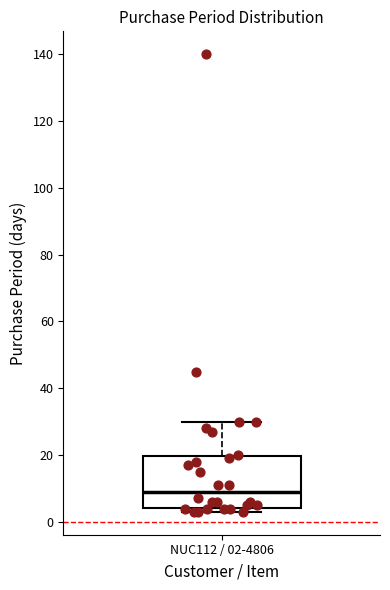

Transcribe this box plot: give where the median line is, the range the box spans, and where the two whiskers end, as read against the y-axis. The values are not printed on the chart, so give them approximately, as read against the axis.

median 10, box 4 to 20, whiskers 4 (just below the box's lower edge) to 30